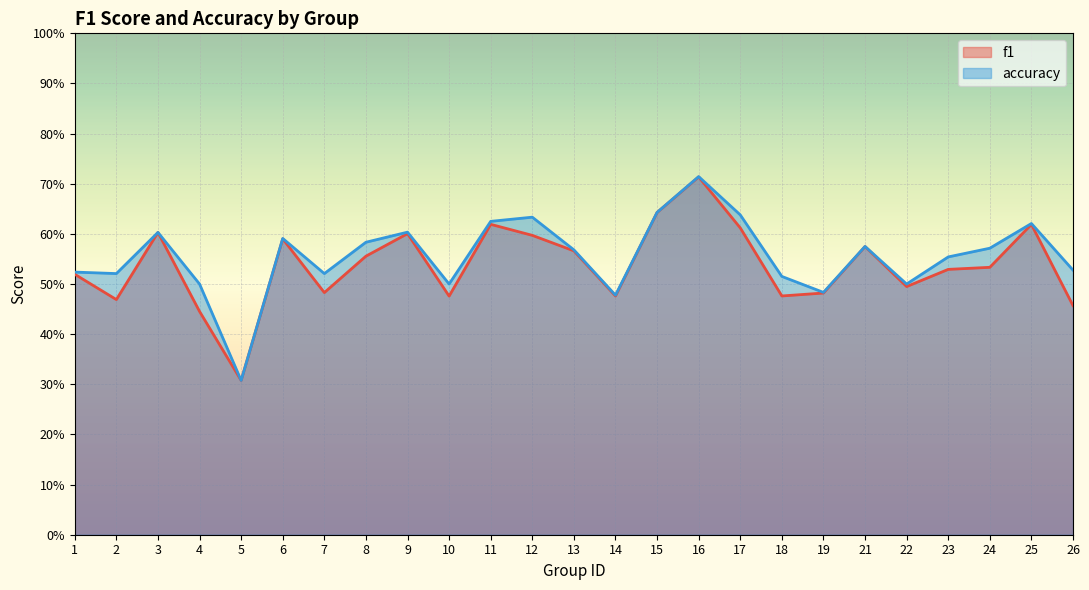

Where is the first local minimum for f1?

2